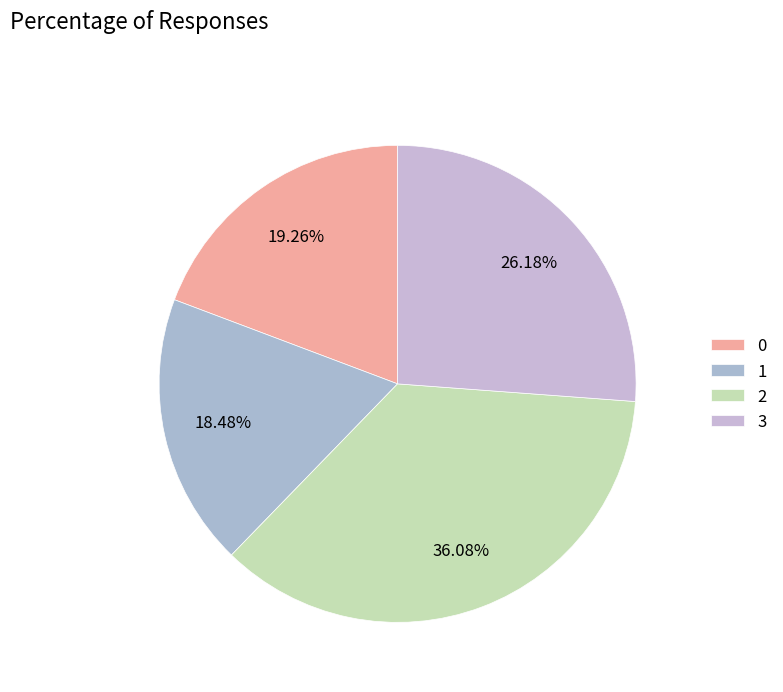

The 3 slice represents 13% of the pie. True or false?

False